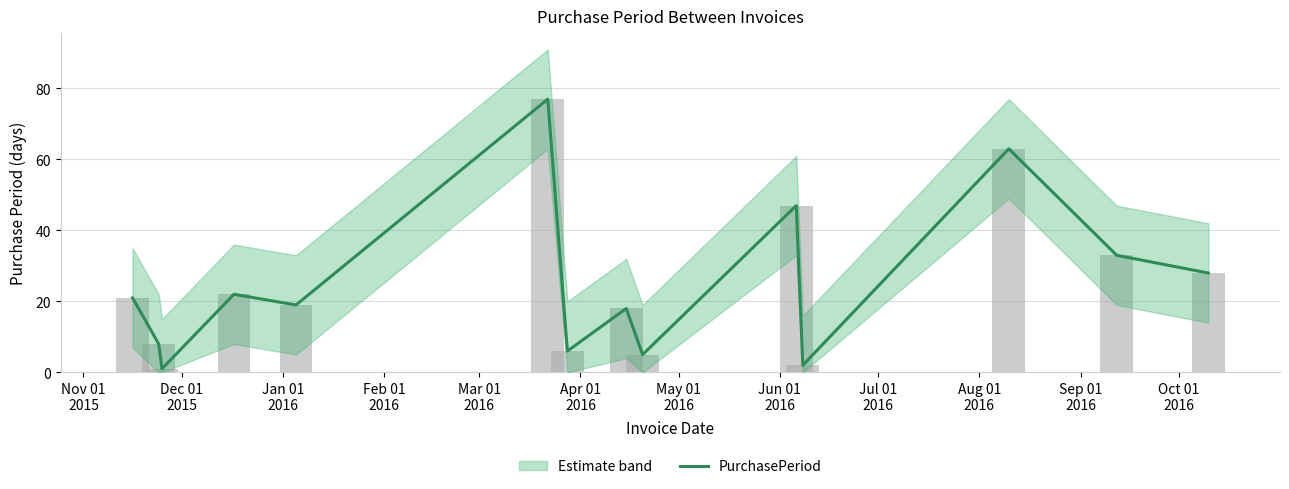

Reading left to right, extract all data points from this chart.

21	8	1	22	19	77	6	18	5	47	2	63	33	28